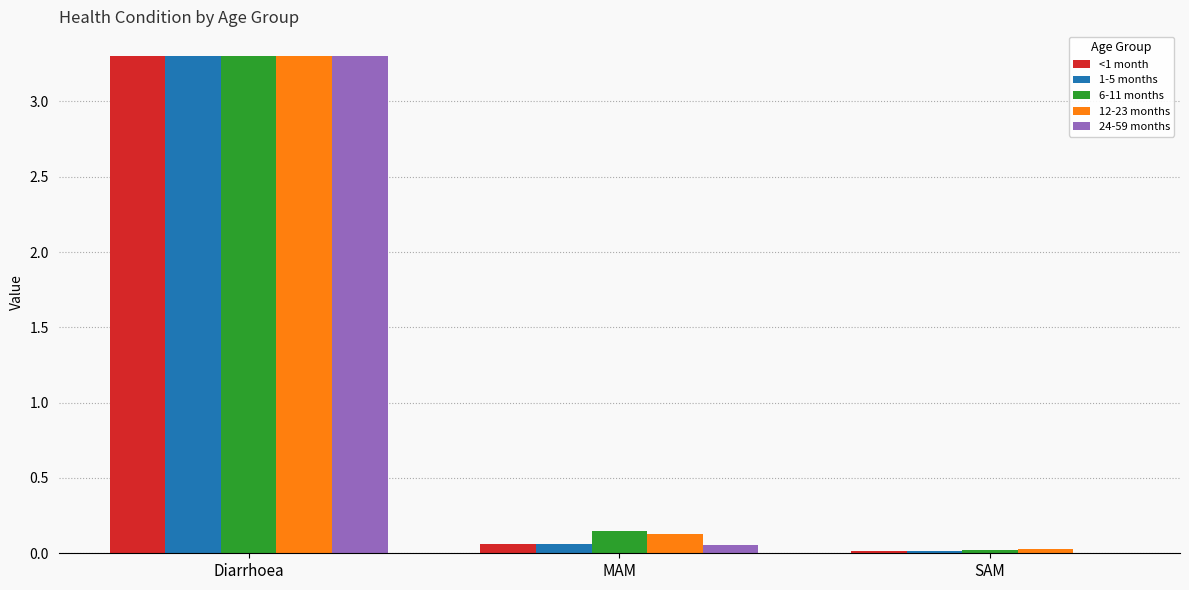

Count the number of categories in the chart.

3